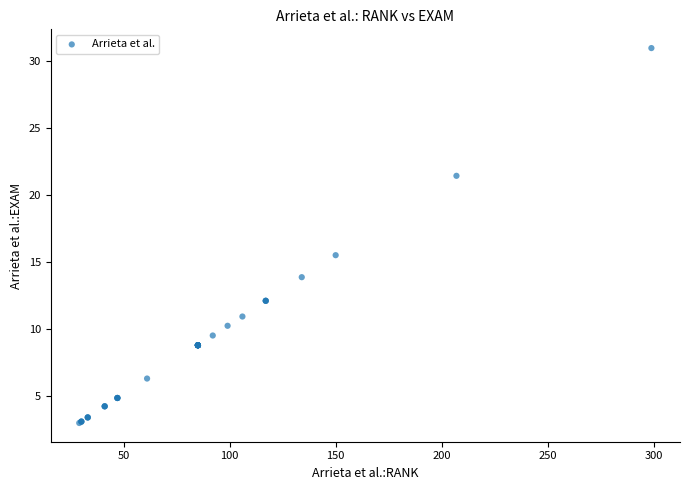

What Y value in the scatter plot is closest to 16?

15.5